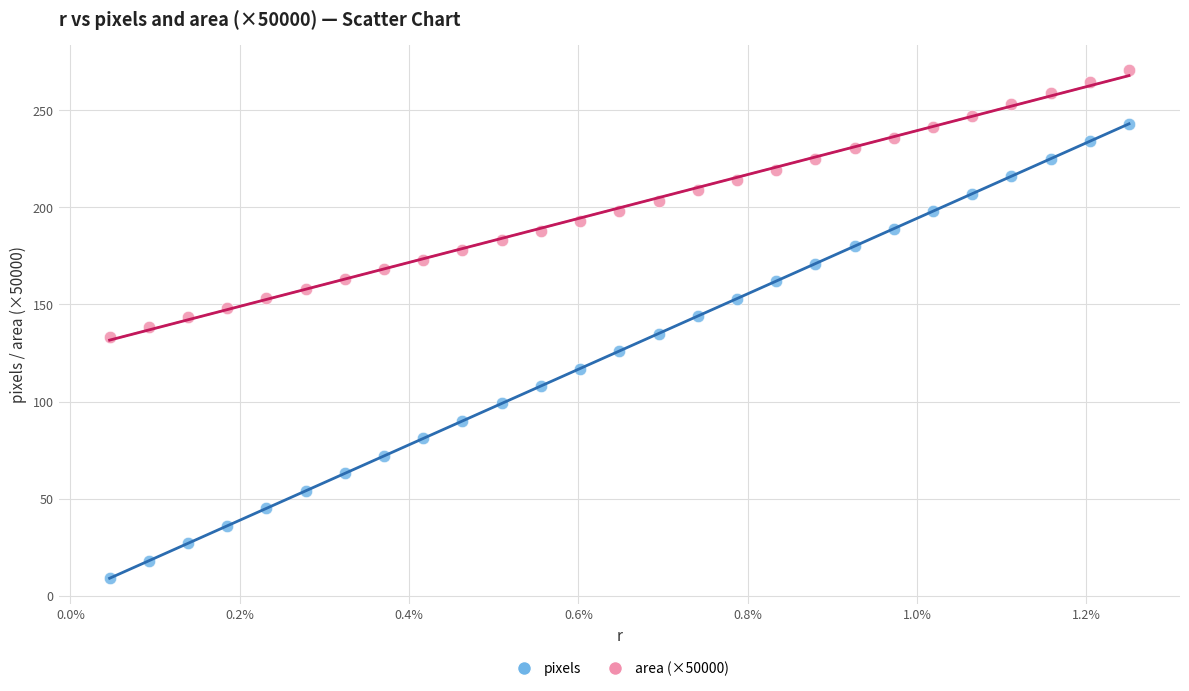

Which series contains the highest Y value?

area (×50000)